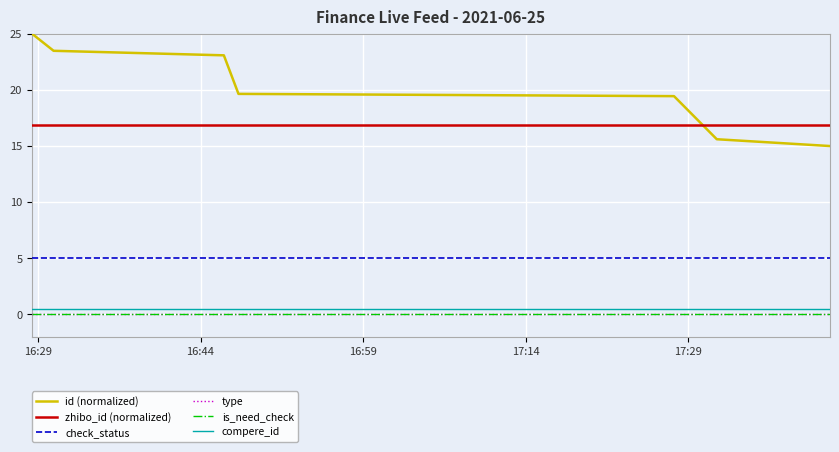

Does the chart have visible grid lines?

Yes